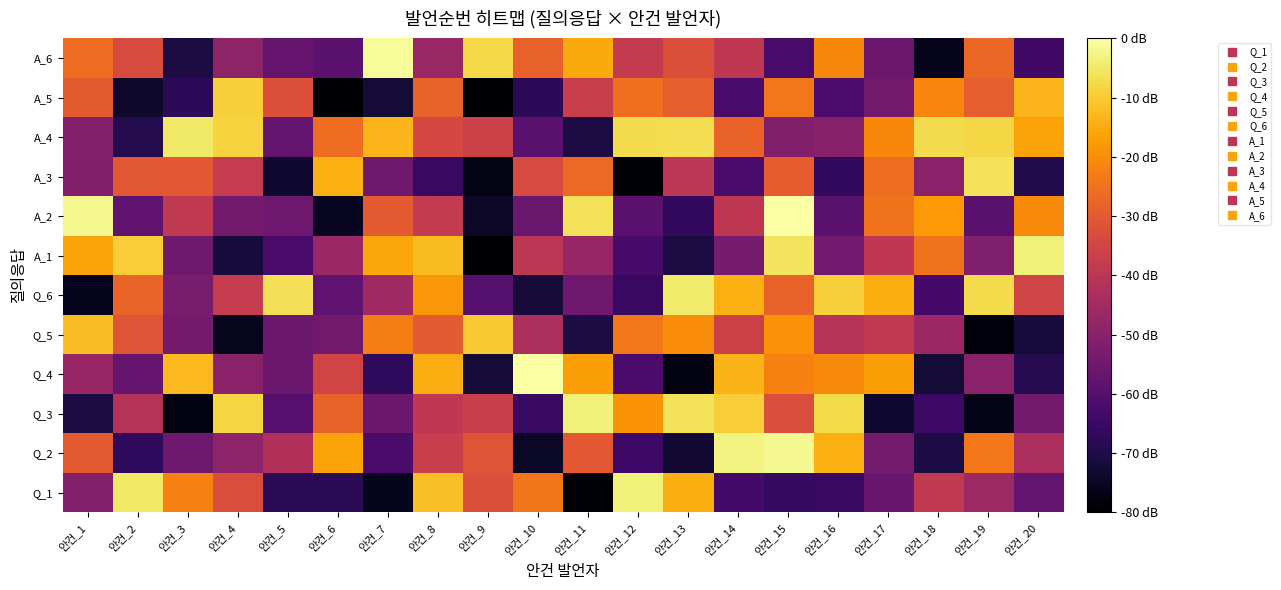

At 안건_11, list the series in order from smallest to largest.

Q_1, Q_5, A_4, Q_6, A_1, A_5, Q_2, A_3, Q_4, A_6, A_2, Q_3